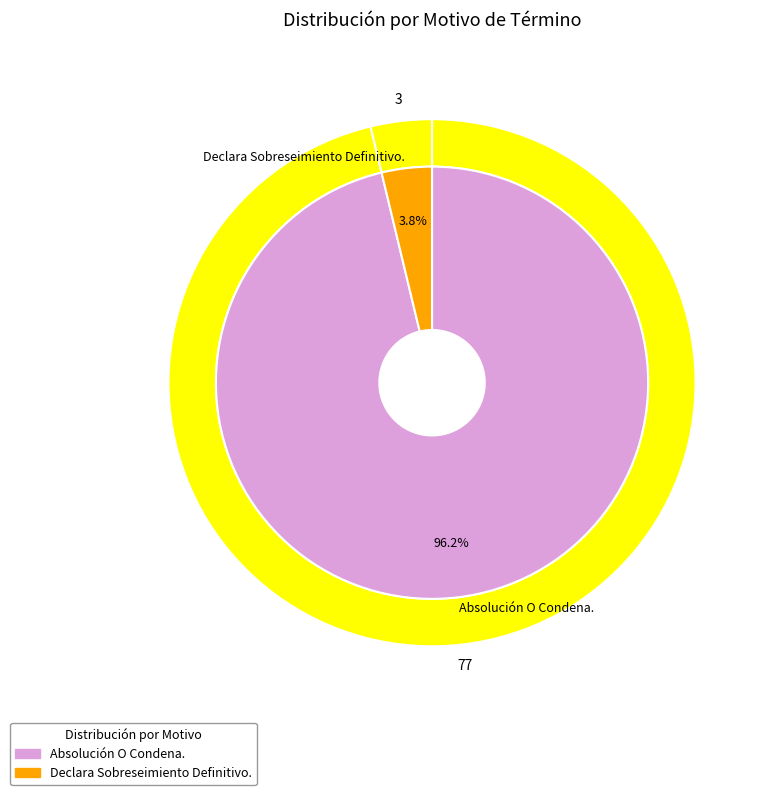

Is the sum of Declara Sobreseimiento Definitivo. and Absolución O Condena. greater than half?

Yes